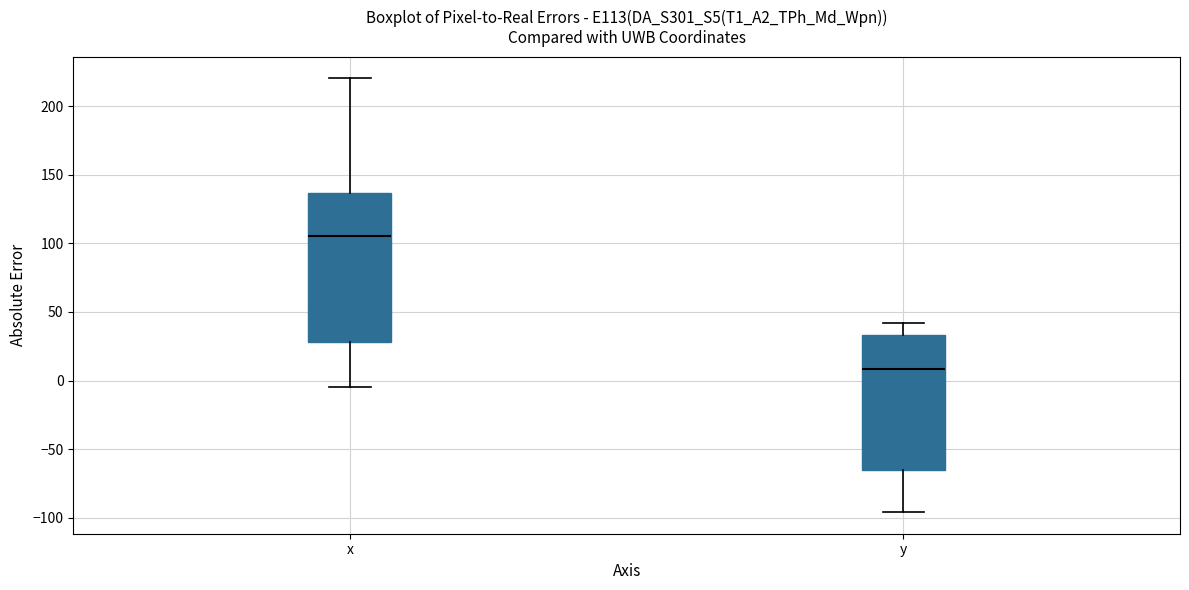

Which box is the tallest, from its lower edge to its upper edge?

x